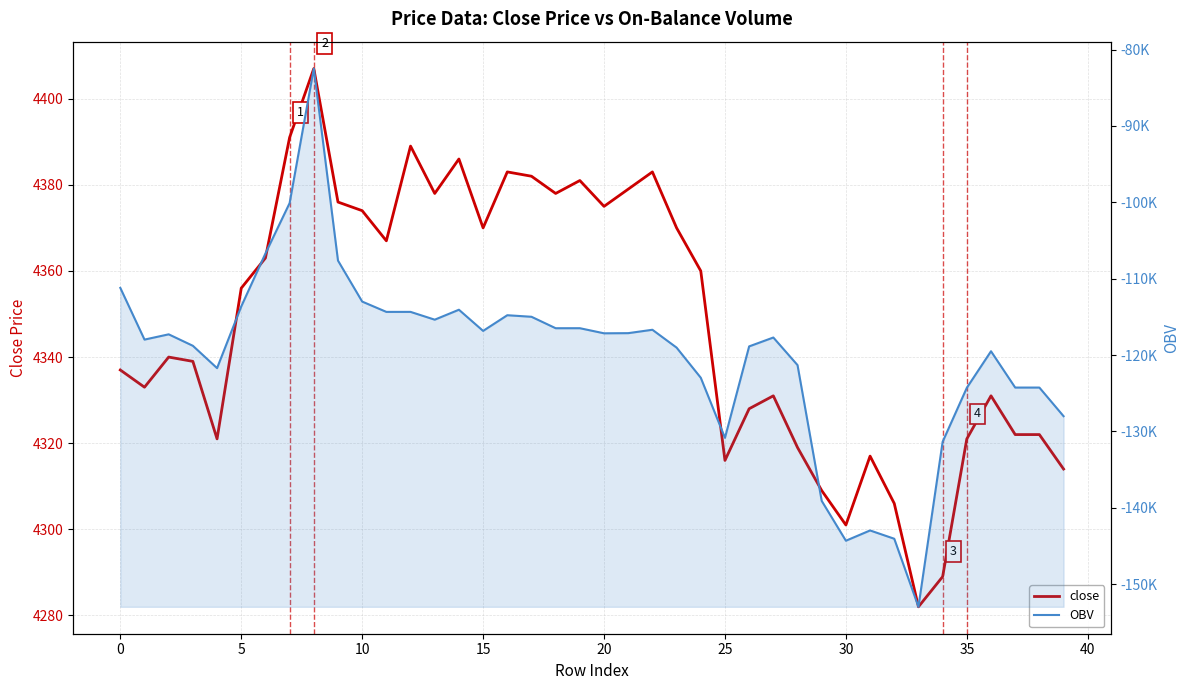

What is the average value of the OBV series?

-120120.9